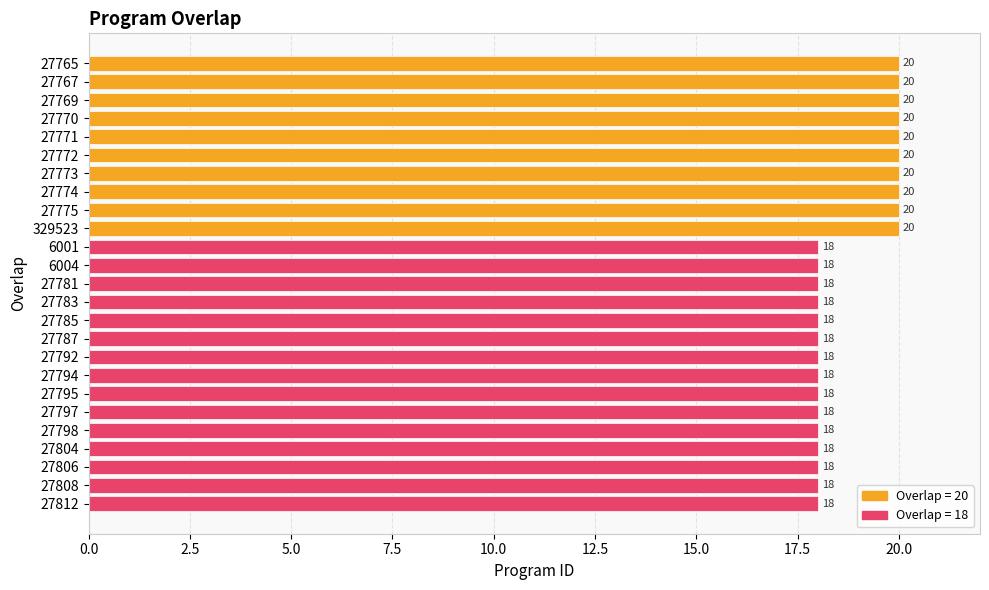

Reading top to bottom, what are all the values shown in this chart?

20	20	20	20	20	20	20	20	20	20	18	18	18	18	18	18	18	18	18	18	18	18	18	18	18